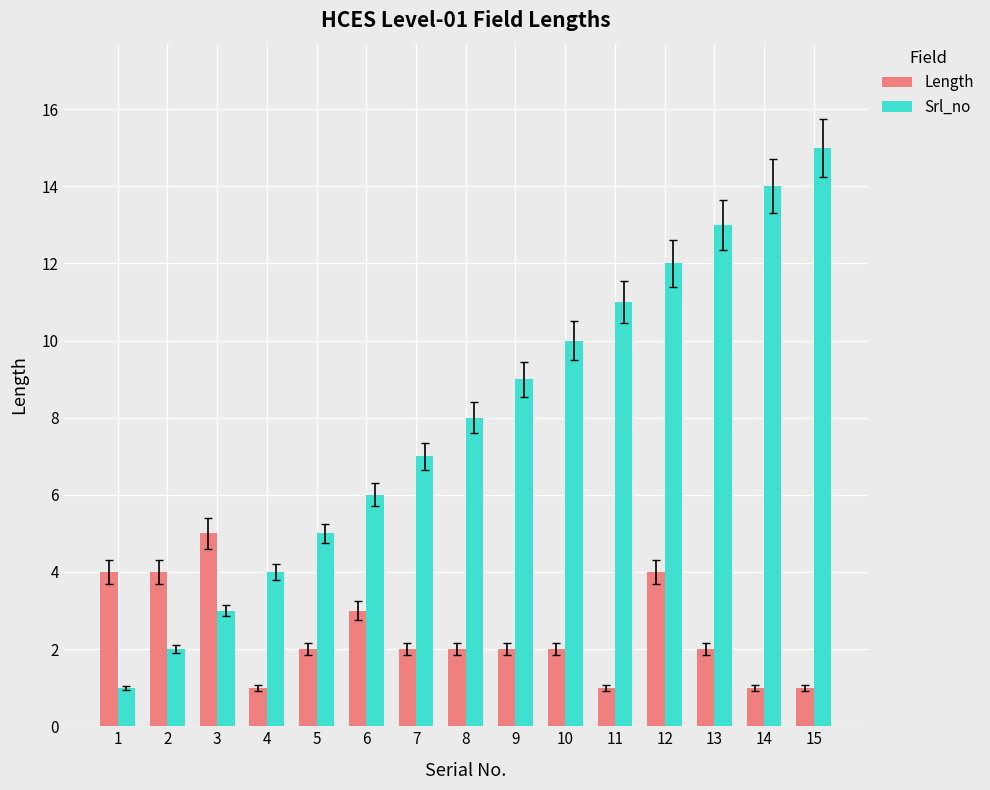

What value does the Length series have at 4?

1